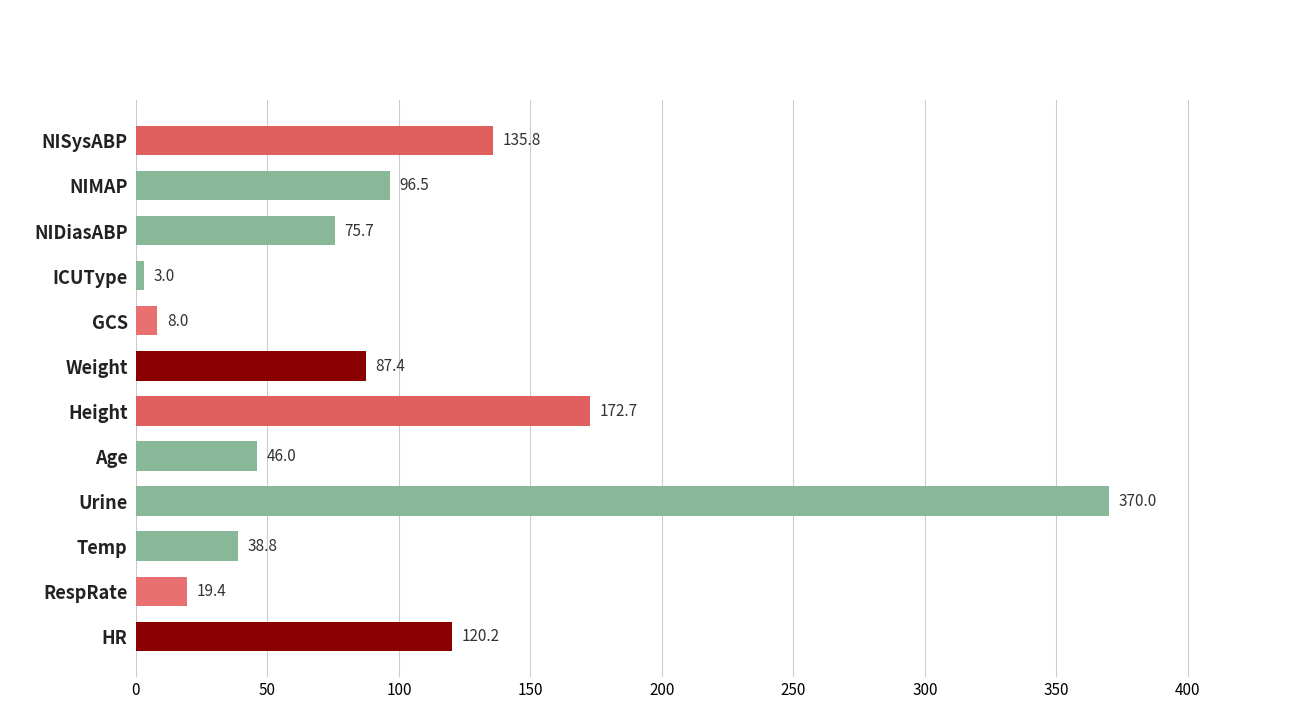

Rank the categories by value from lowest to highest.

ICUType, GCS, RespRate, Temp, Age, NIDiasABP, Weight, NIMAP, HR, NISysABP, Height, Urine